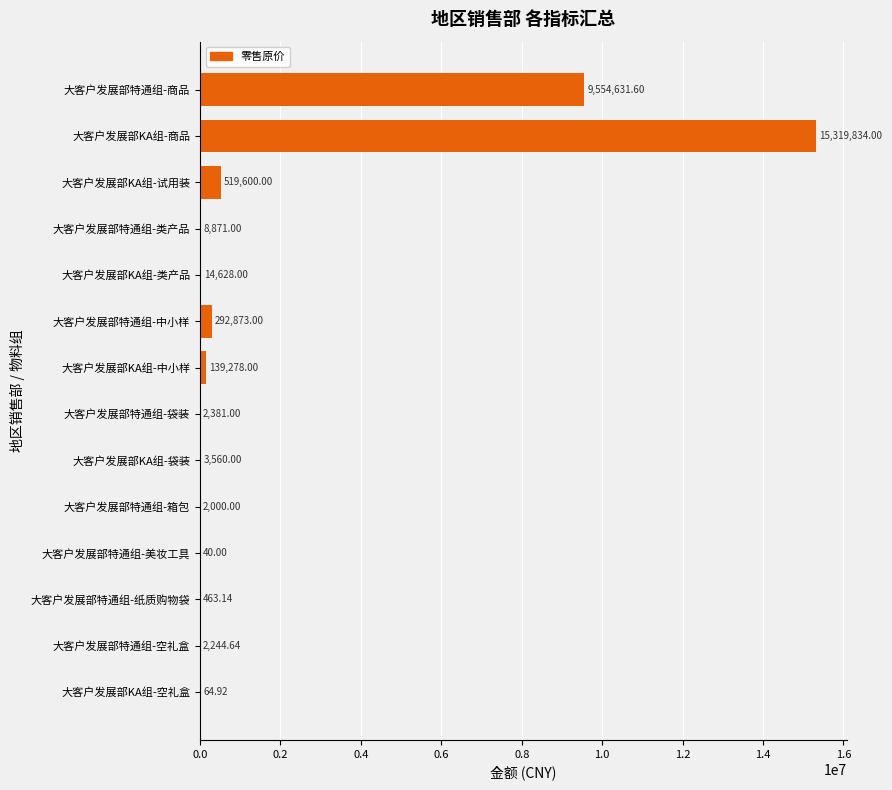

At which label is the value closest to 7659937?

大客户发展部特通组-商品